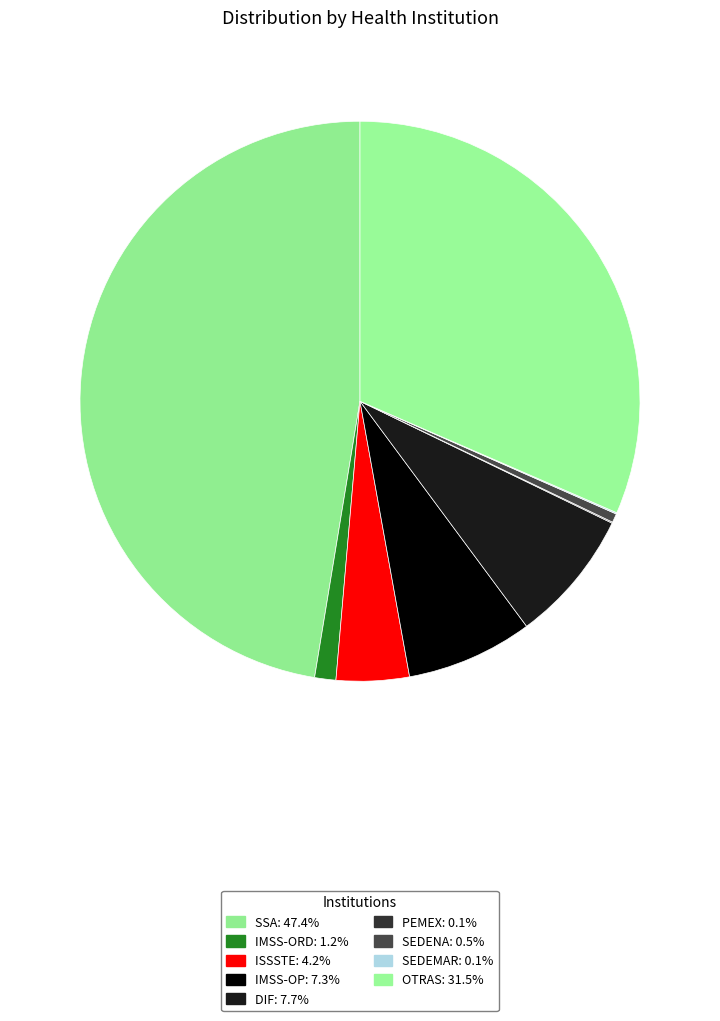

How many slices are in this pie chart?

9